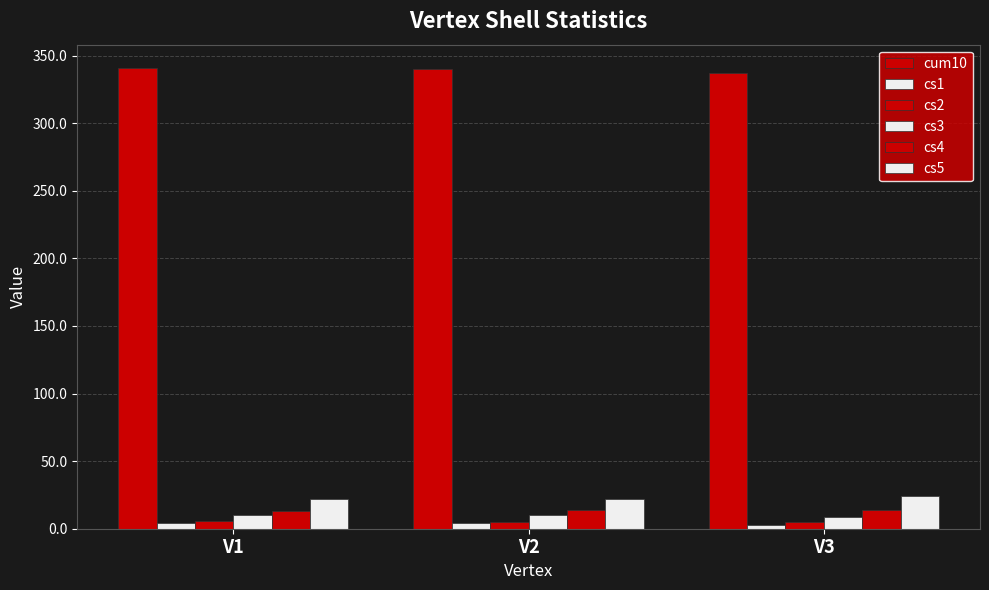

How many series are shown in this chart?

6